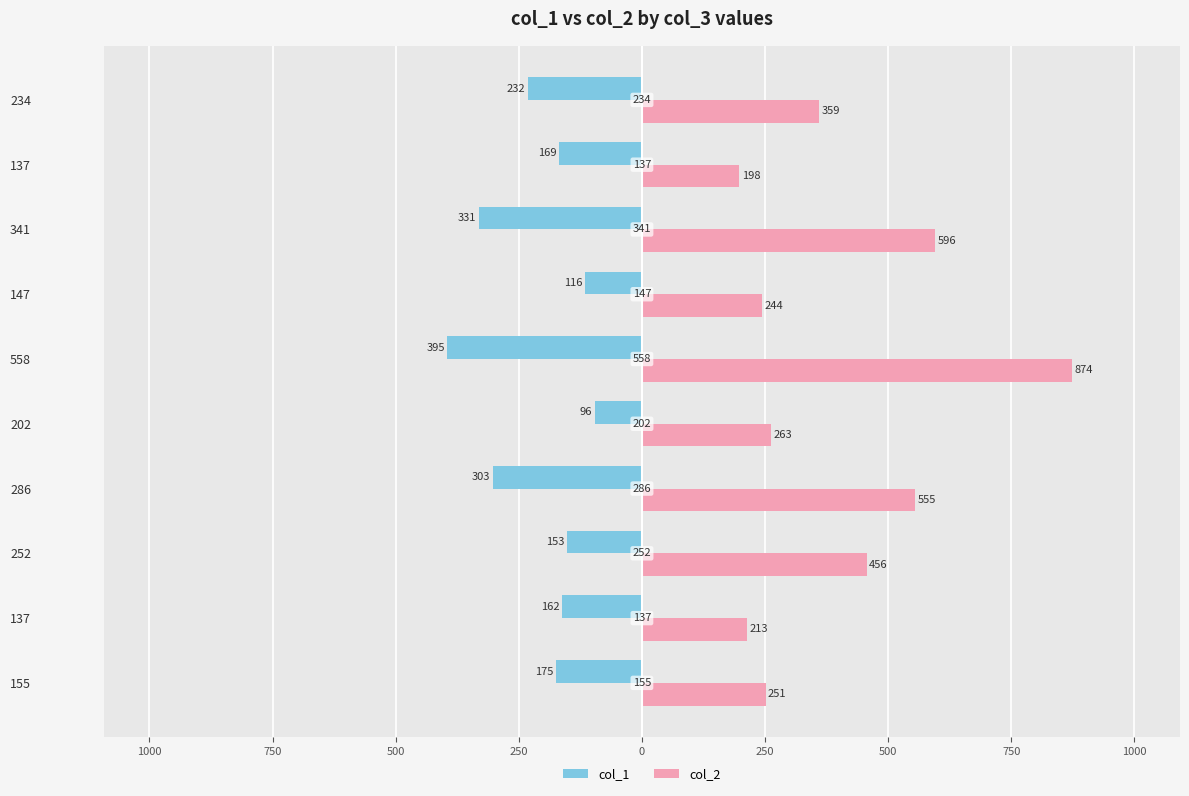

What is the sum of all col_2 values?

4009